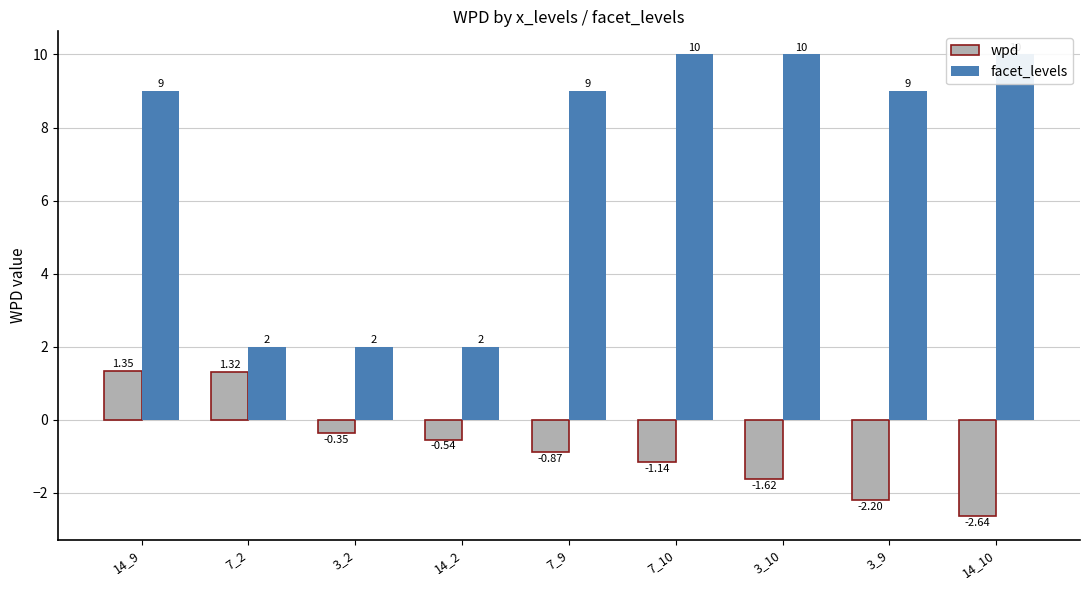

At how many categories does at least one series exceed 0?

9